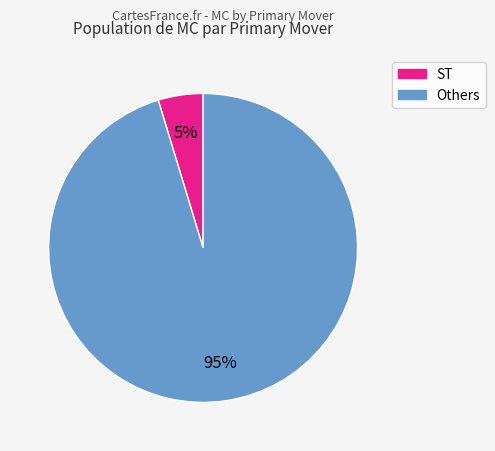

How many segments does this pie chart have?

2